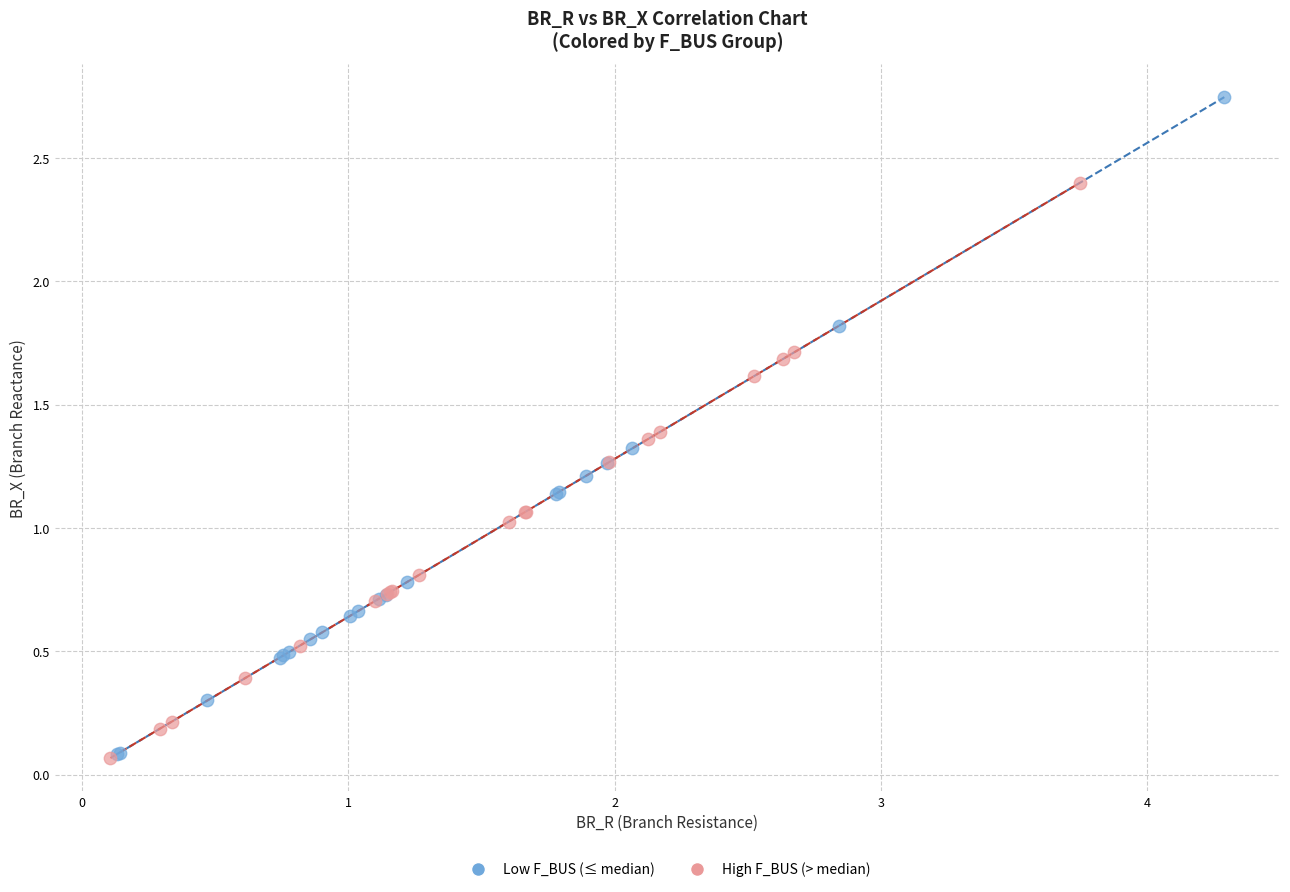

What are all the series names shown in the legend?

Low F_BUS (≤ median), High F_BUS (> median)